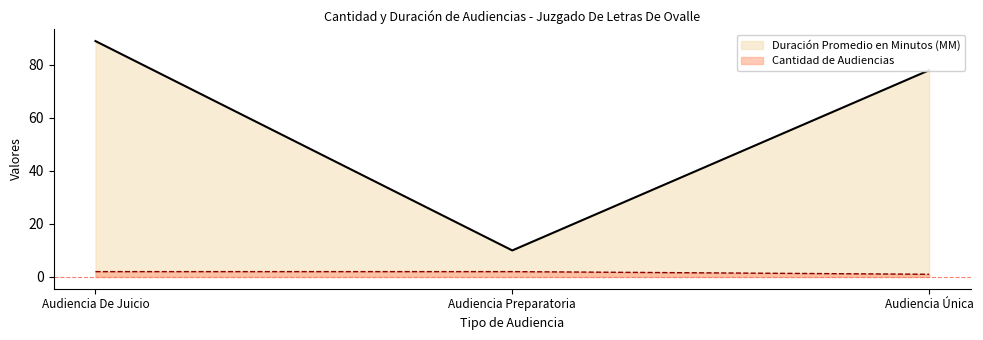

Does the chart have visible grid lines?

No